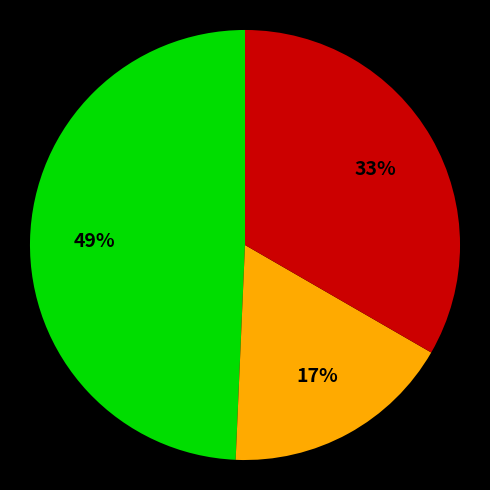

To the nearest percent, what is the difference between the largest and smallest slice percentages?

32%